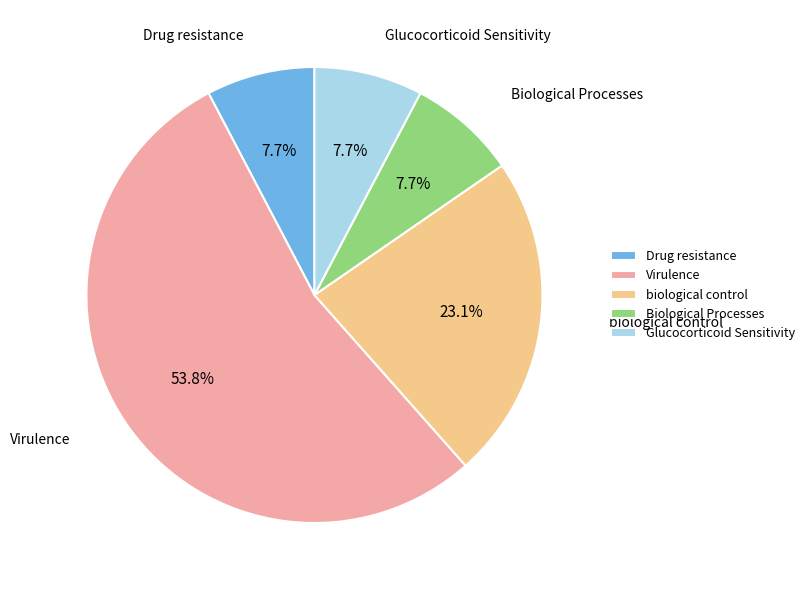

True or false: Drug resistance accounts for 20% of the total.

False